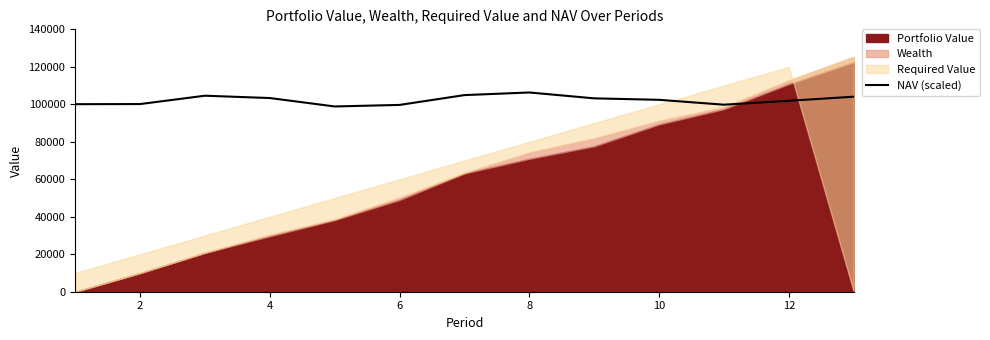

How many points are lower than both their immediate neighbors (excluding endpoints)?

2